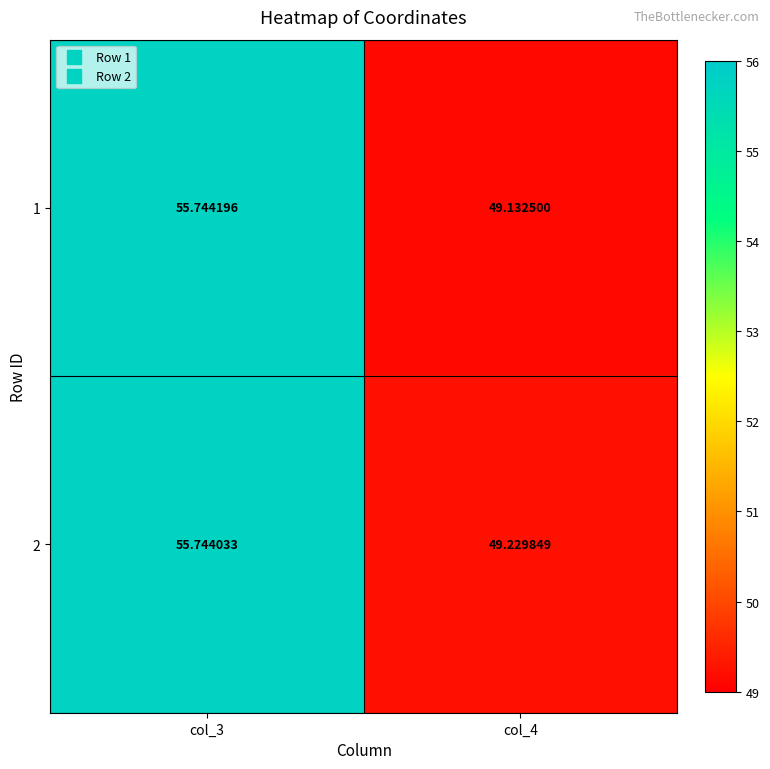

How many values in the 1 series are below 55?

1